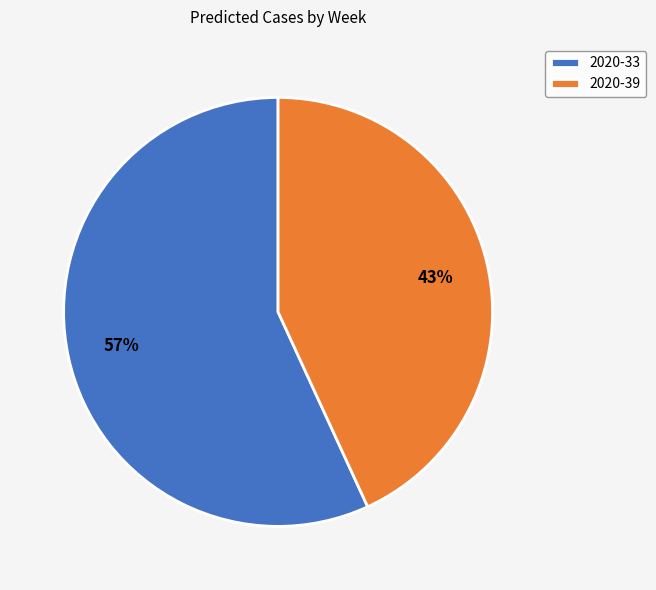

The 2020-33 slice represents 64% of the pie. True or false?

False